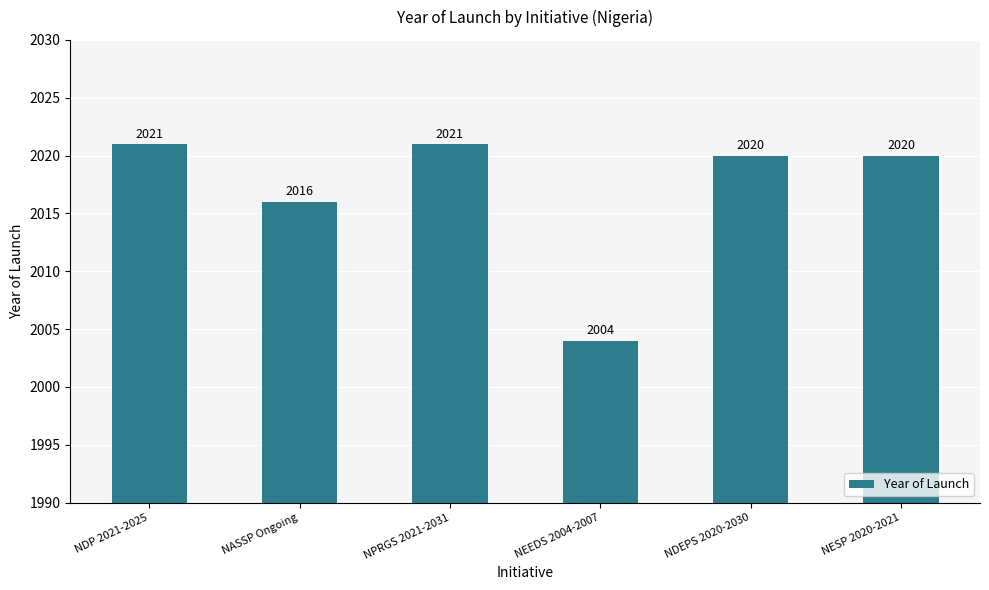

Read the value at NASSP Ongoing.

2016